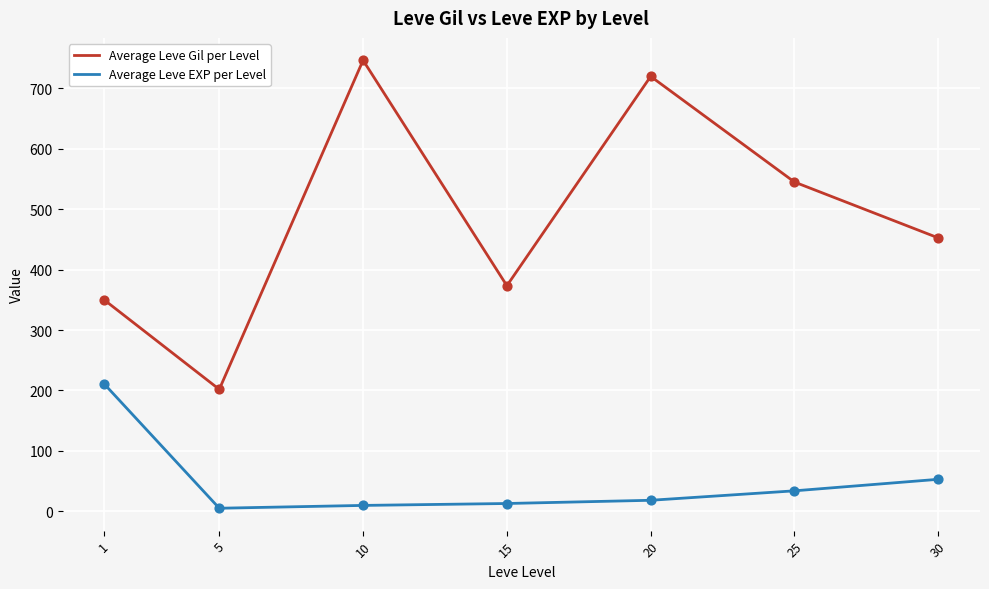

Which series has the largest total across all categories?

Average Leve Gil per Level